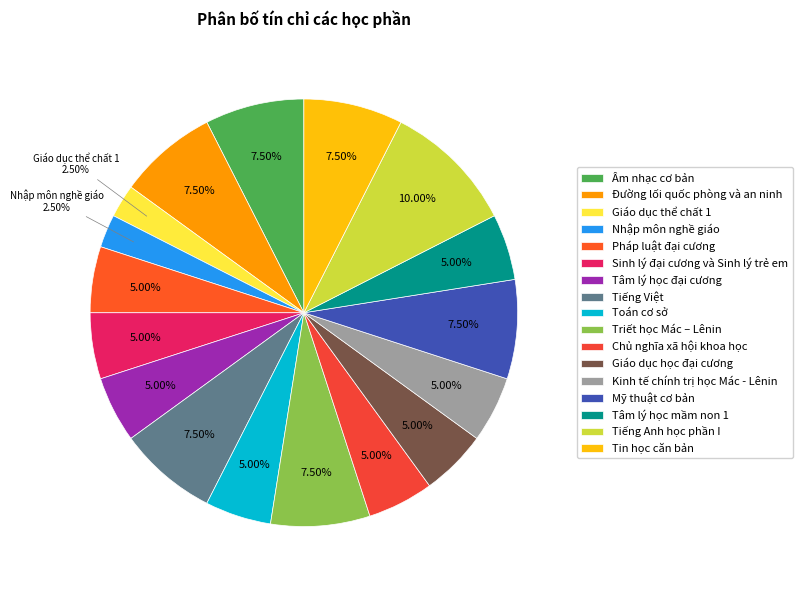

What is the change in value from Đường lối quốc phòng và an ninh to Kinh tế chính trị học Mác - Lênin?

-1